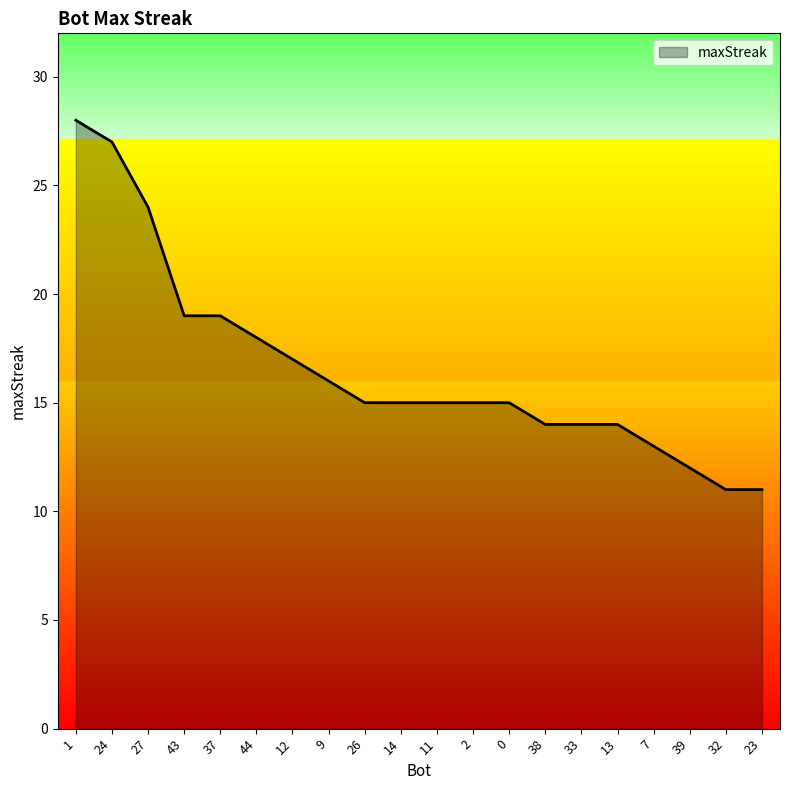

What is the sum of all values?

332